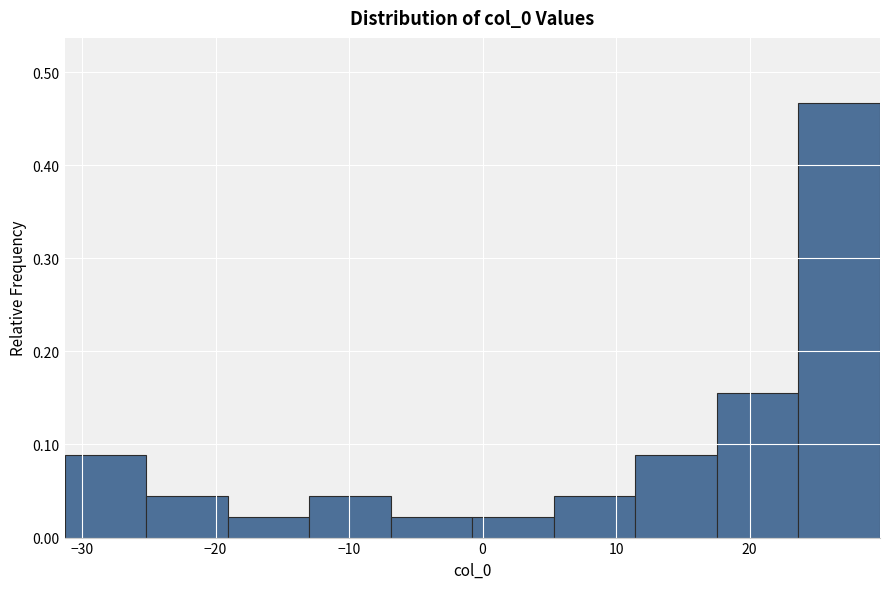

What is the height of the bar covering 18 to 24 on the x-axis? Neither the bar edges nor the heights are printed on the chart, so give them approximately, as read against the axes.

0.16